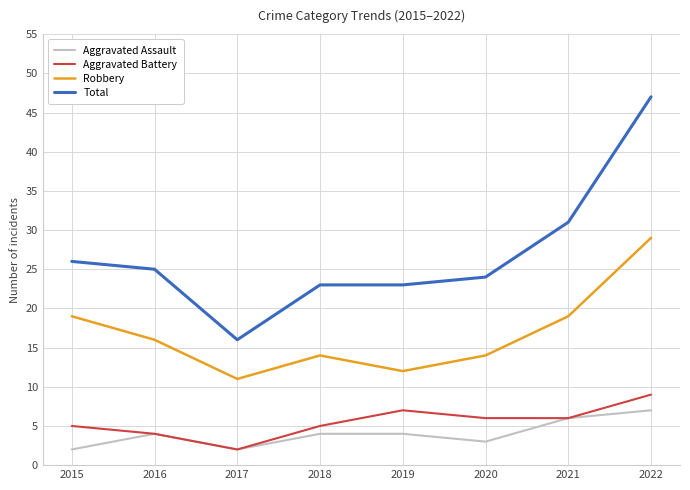

List the series in order of their peak value, highest first.

Total, Robbery, Aggravated Battery, Aggravated Assault